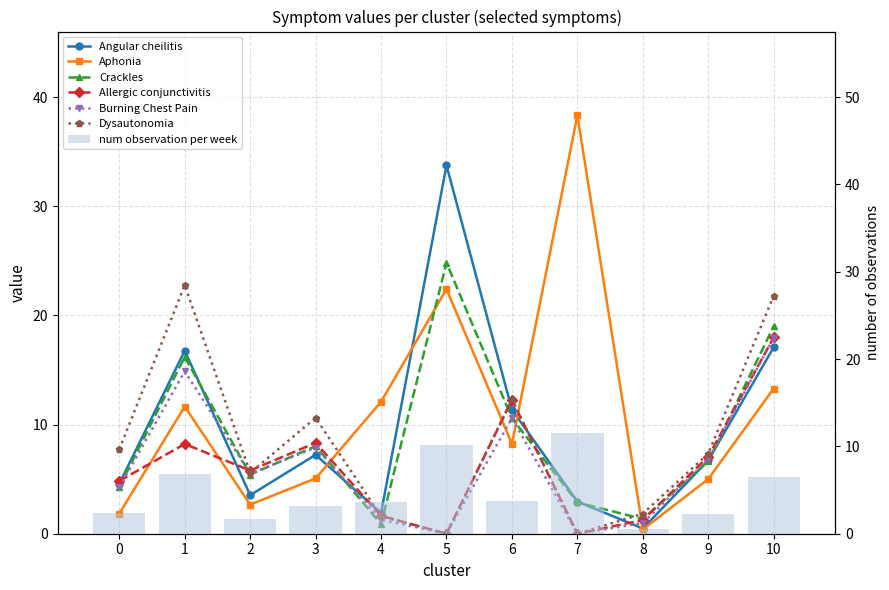

How many positive values does the symptom:Allergic conjunctivitis series have?

9